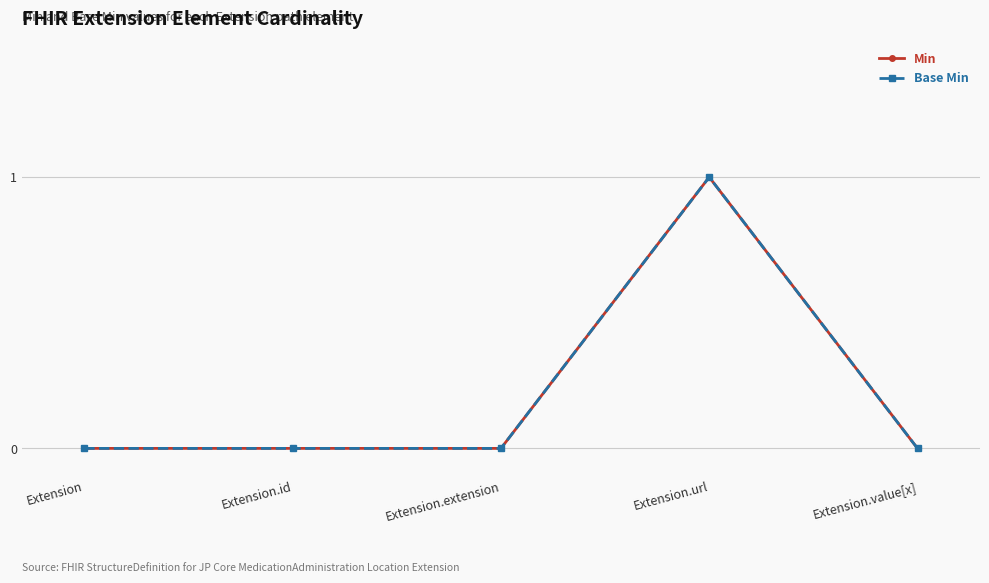

Between Extension.url and Extension.extension, which is larger?

Extension.url